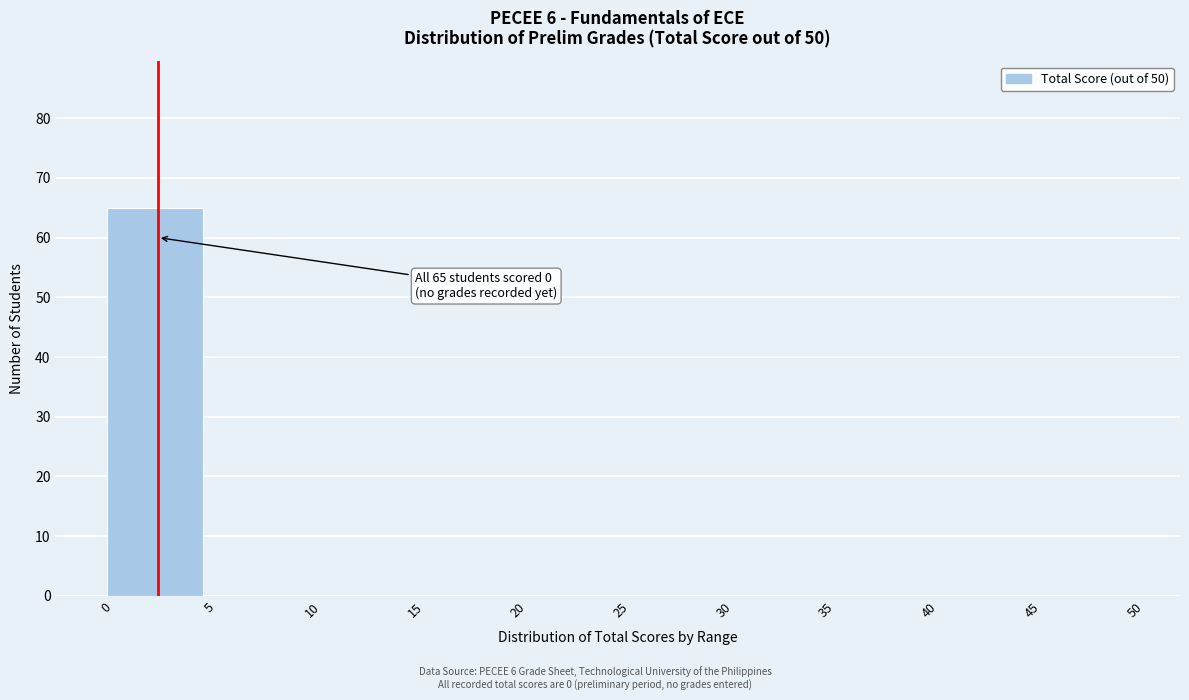

Over which range of the x-axis is the bar tallest?

0 to 5